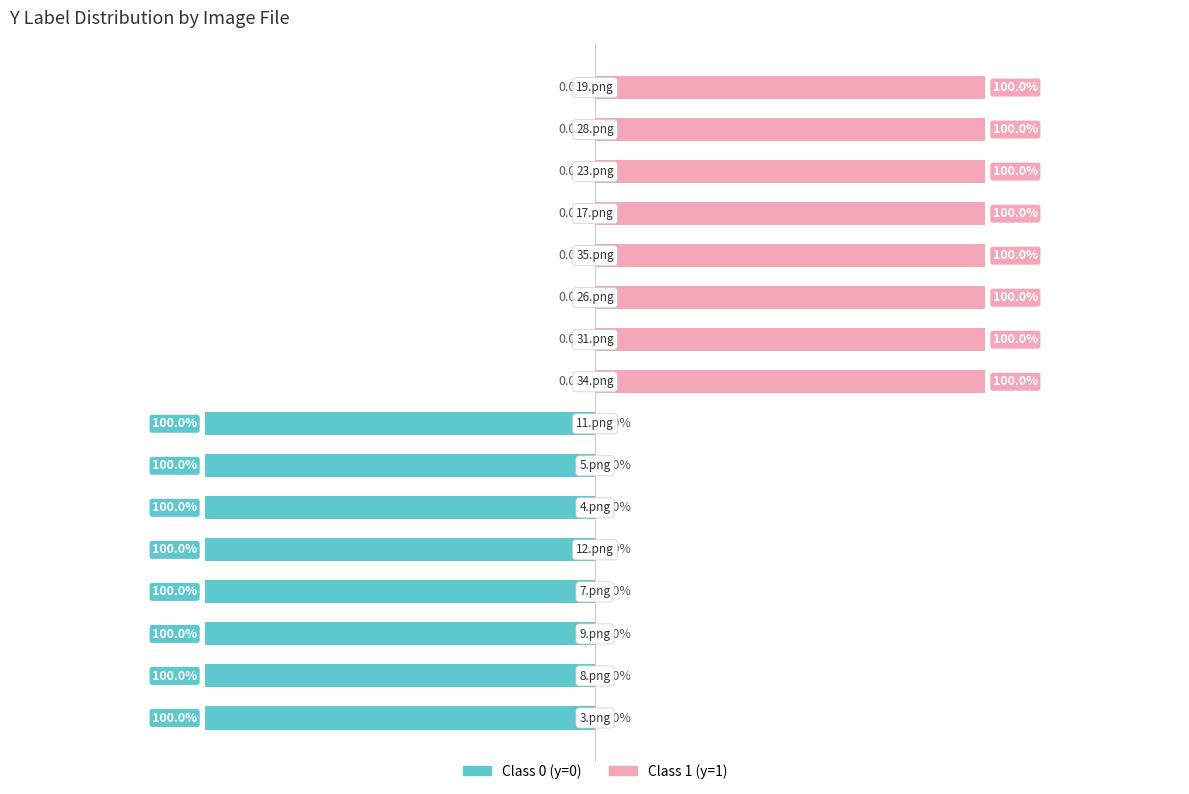

Which series has the largest range (max minus min)?

Class 0 (y=0)